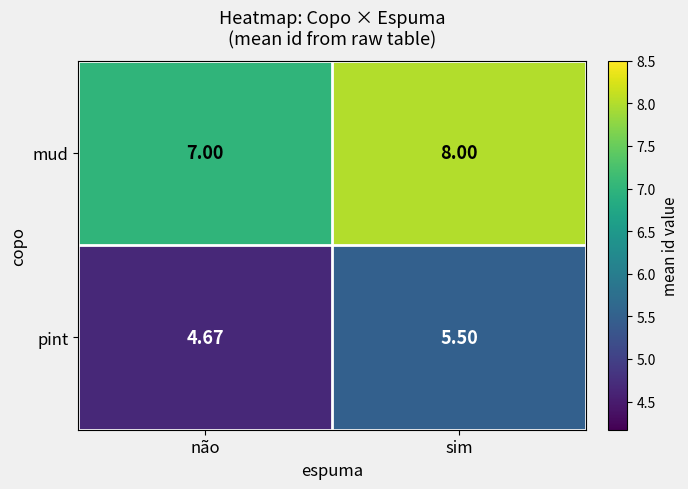

Rank the series by their average value, from highest to lowest.

mud, pint